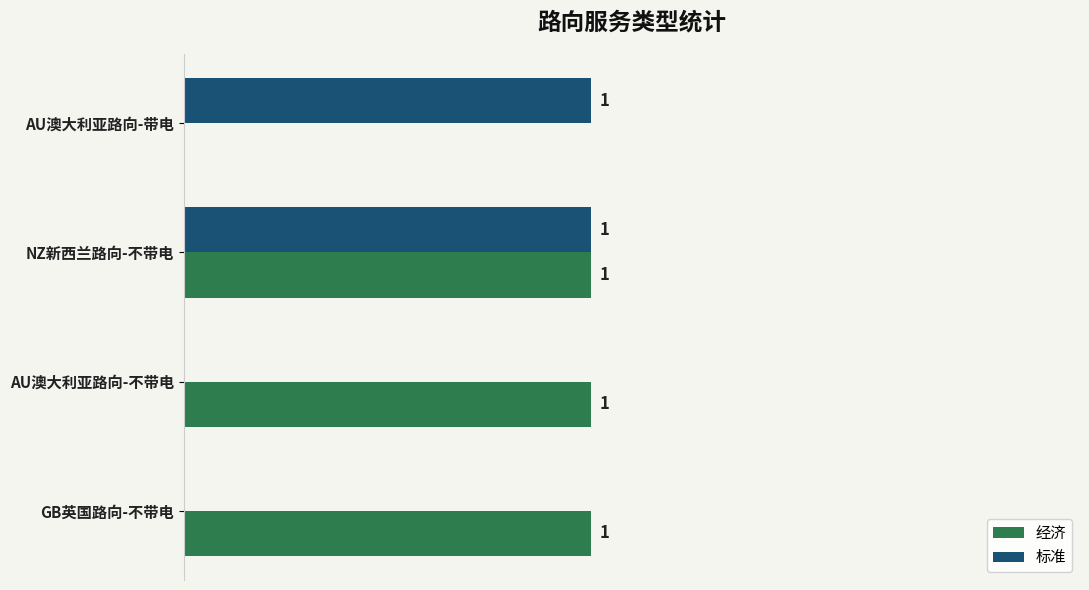

Is the value of 标准 at AU澳大利亚路向-不带电 greater than the value of 经济 at GB英国路向-不带电?

No